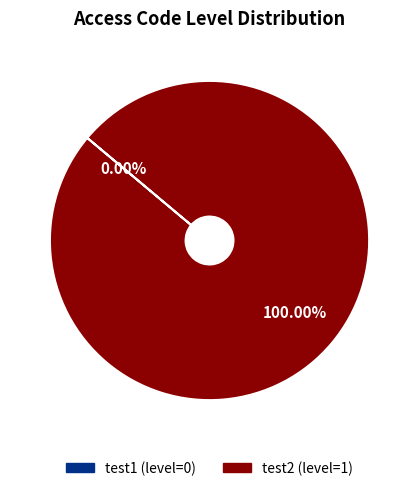

Which category has the smallest portion of the pie?

test1